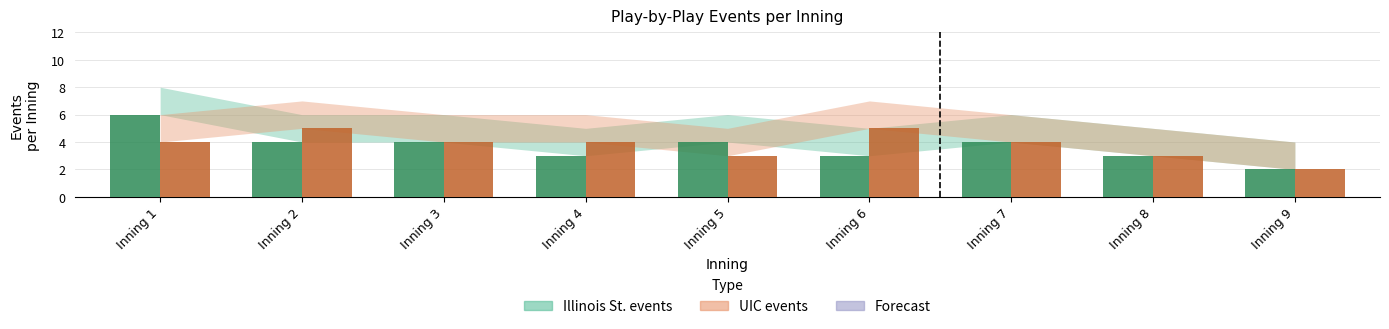

At which category does the chart reach its minimum across all series?

Inning 9